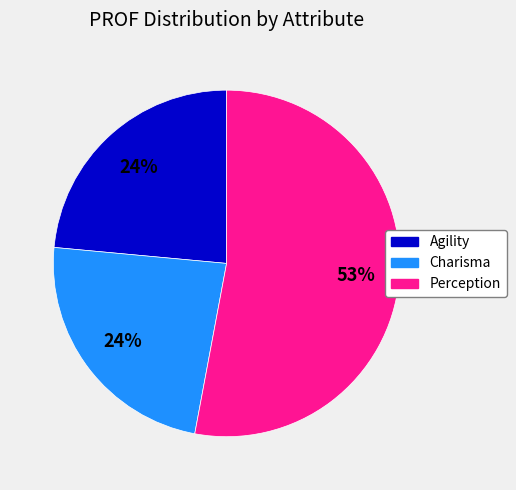

To the nearest percent, what is the difference between the largest and smallest slice percentages?

29%